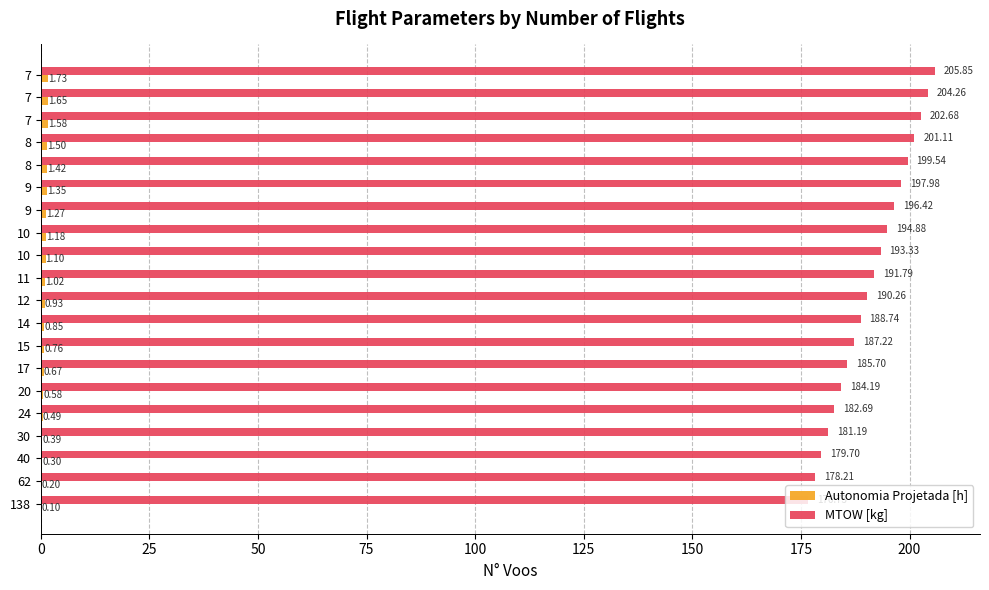

Count the number of categories in the chart.

20